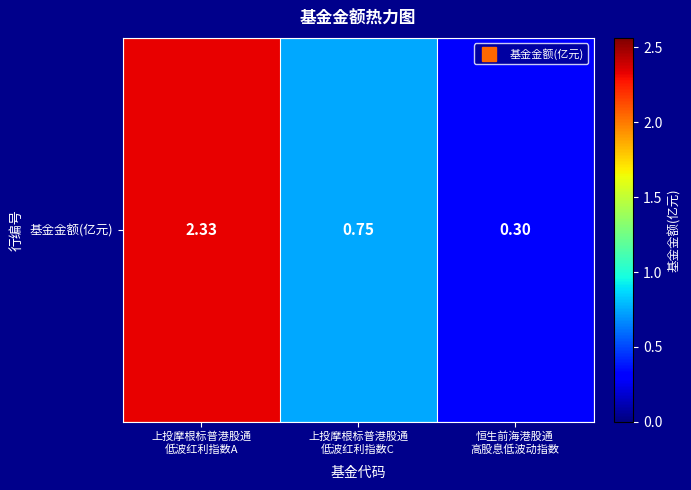

Reading right to left, list all the values displayed in this chart.

恒生前海港股通
高股息低波动指数=0.3	上投摩根标普港股通
低波红利指数C=0.8	上投摩根标普港股通
低波红利指数A=2.3